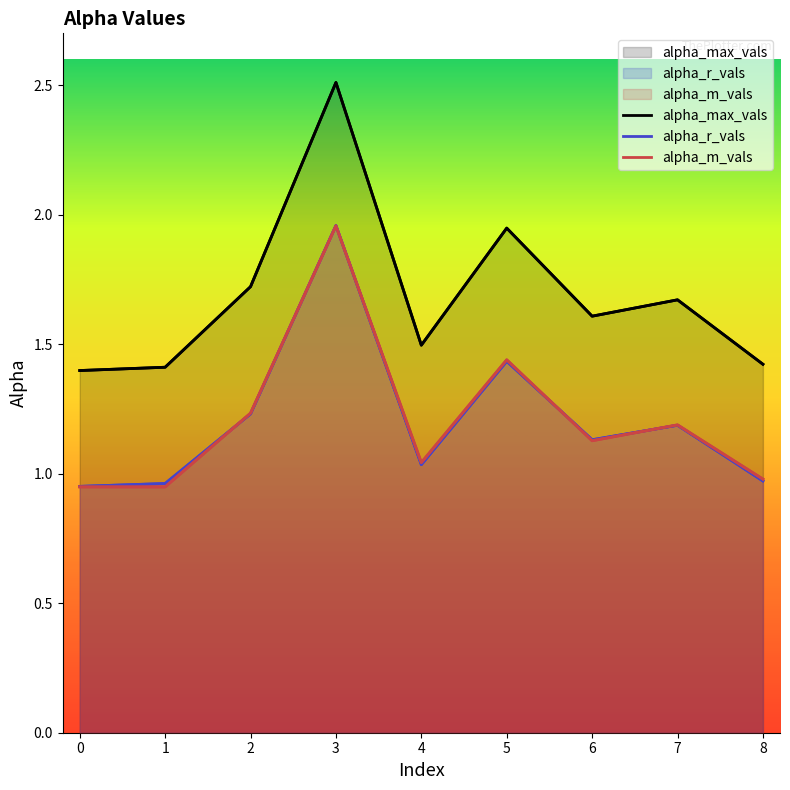

Reading left to right, transcribe all the data shown in this chart.

alpha_max_vals: 0=1.4	1=1.4	2=1.7	3=2.5	4=1.5	5=1.9	6=1.6	7=1.7	8=1.4
alpha_r_vals: 0=1.0	1=1.0	2=1.2	3=2.0	4=1.0	5=1.4	6=1.1	7=1.2	8=1.0
alpha_m_vals: 0=0.9	1=0.9	2=1.2	3=2.0	4=1.0	5=1.4	6=1.1	7=1.2	8=1.0